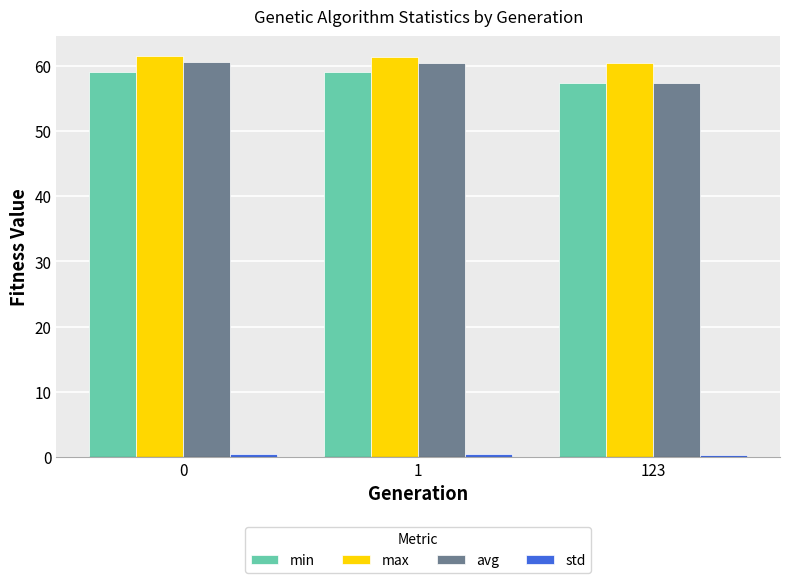

What is the minimum value shown in the chart?

0.3